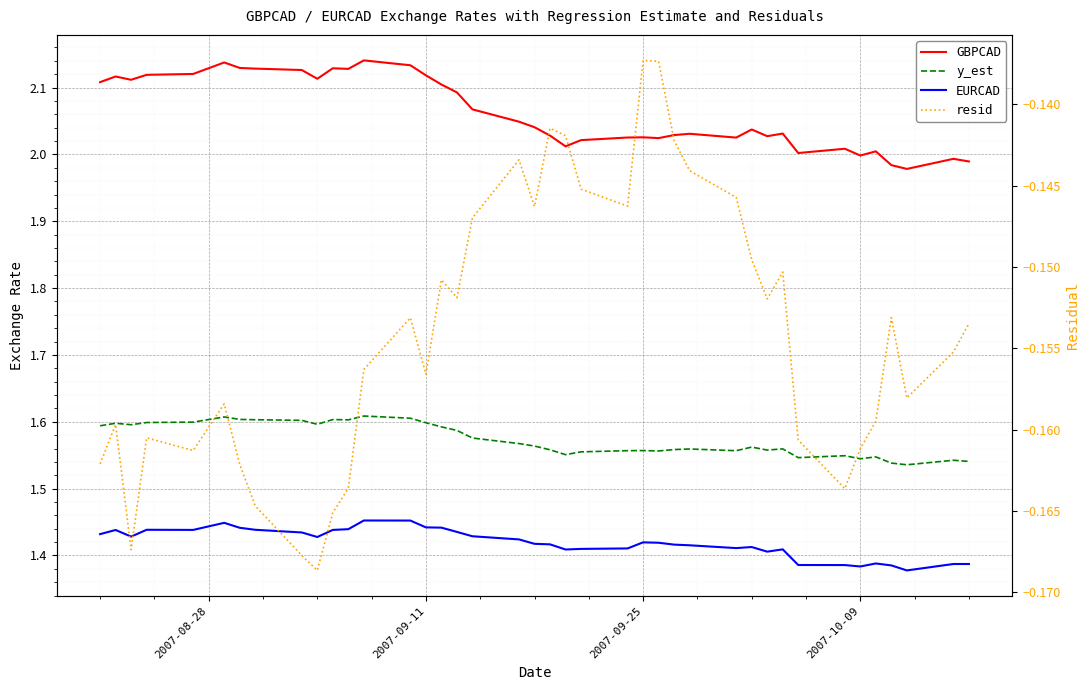

What is the greatest value displayed?

2.1